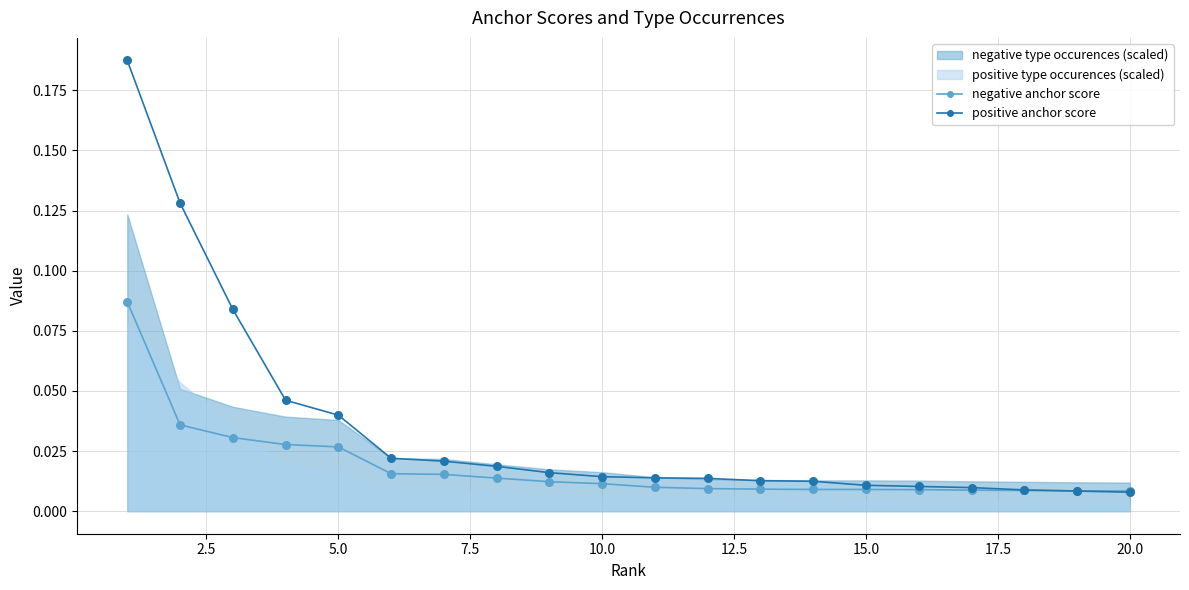

At how many categories does at least one series exceed 0?

20